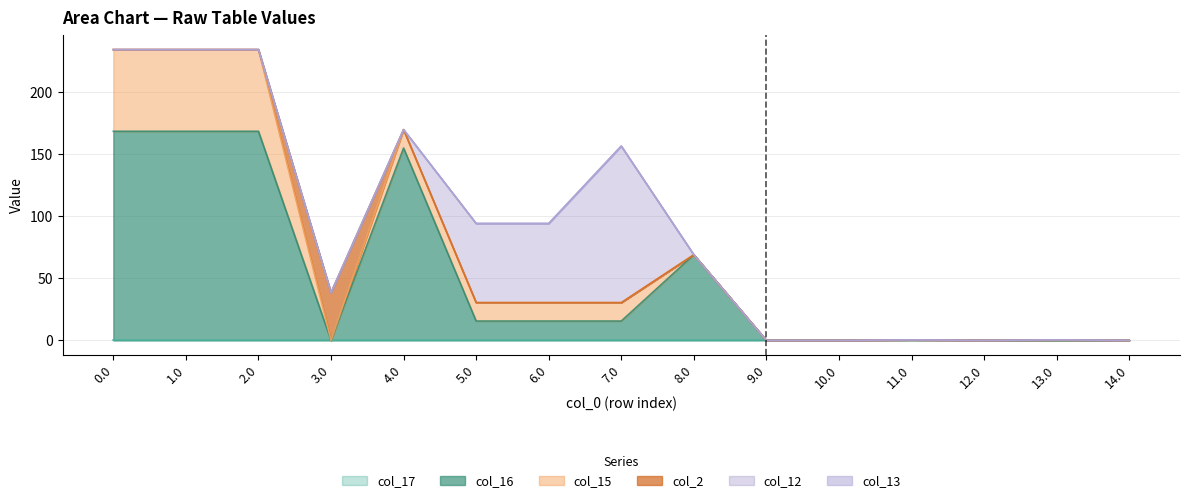

True or false: col_12 and col_2 cross at least once.

False